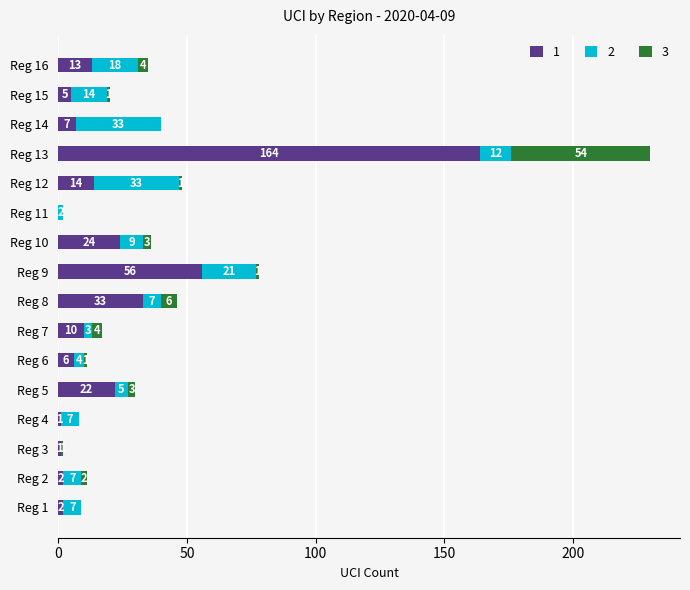

What is the total value across all series at Reg 7?

17